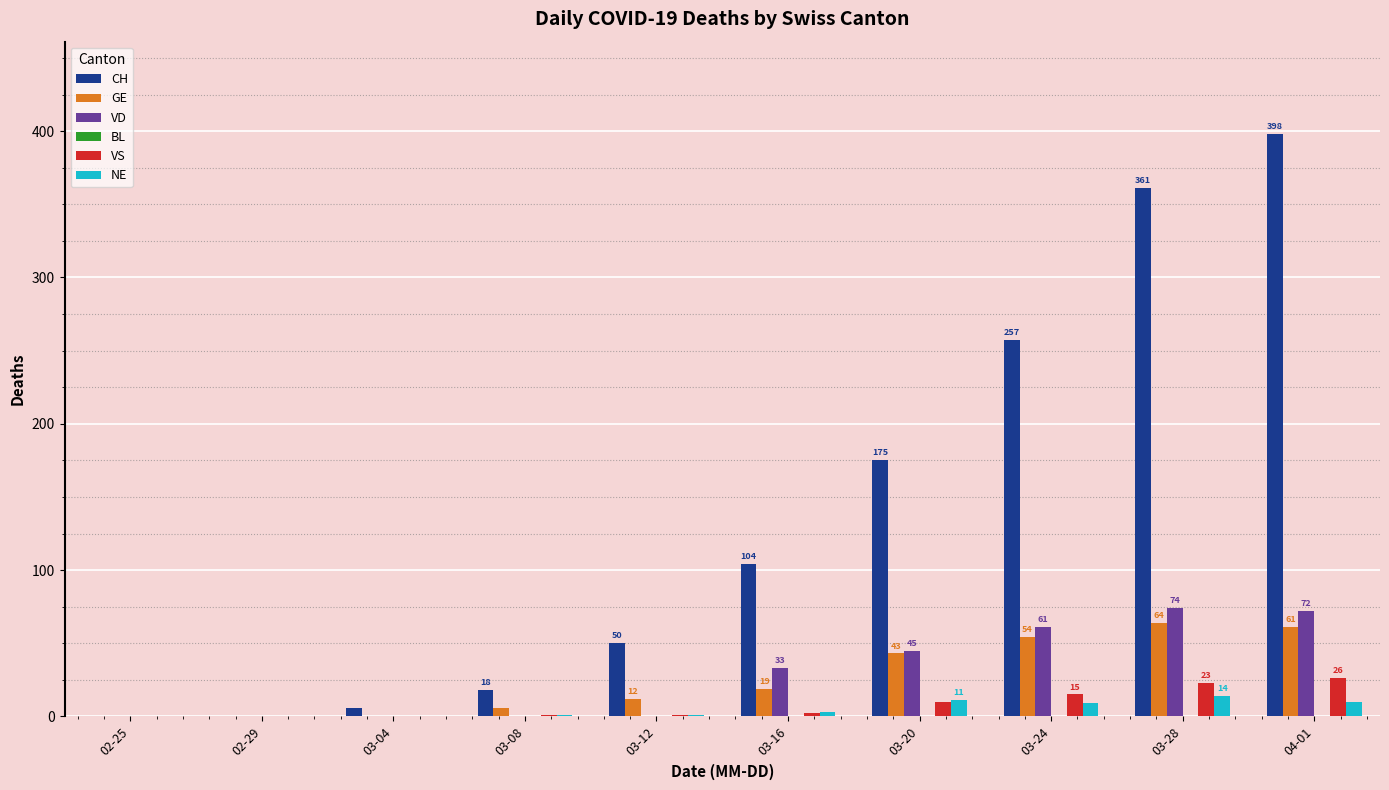

How many data points does each series have?

10